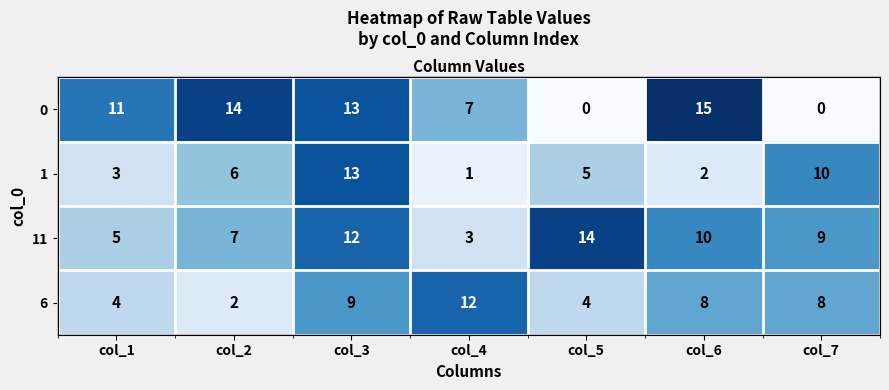

What is the difference between the 6 values at col_6 and col_2?

6